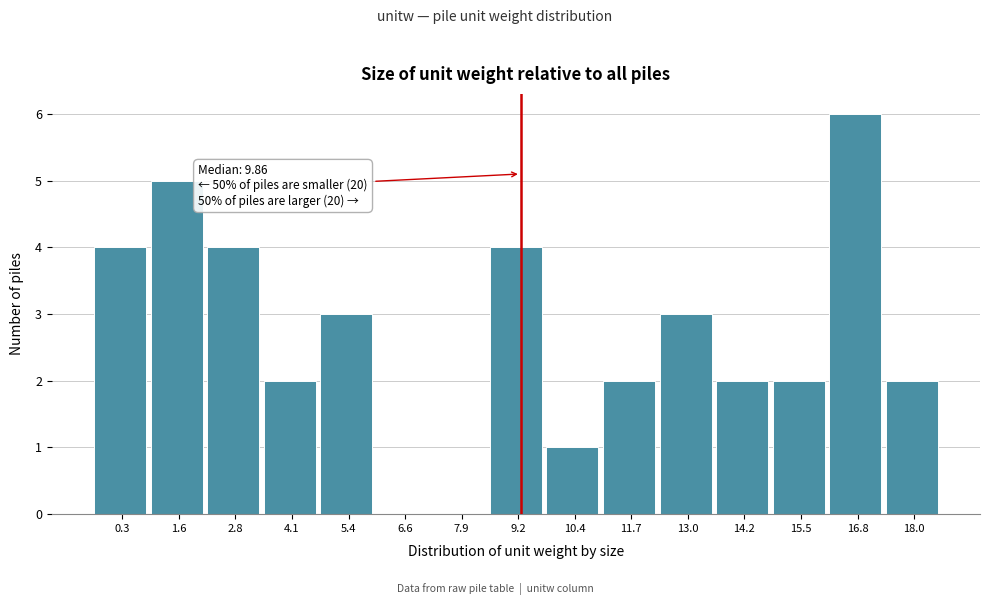

Reading left to right, extract all data points from this chart.

0.3=4	1.6=5	2.8=4	4.1=2	5.4=3	6.6=0	7.9=0	9.2=4	10.4=1	11.7=2	13.0=3	14.2=2	15.5=2	16.8=6	18.0=2